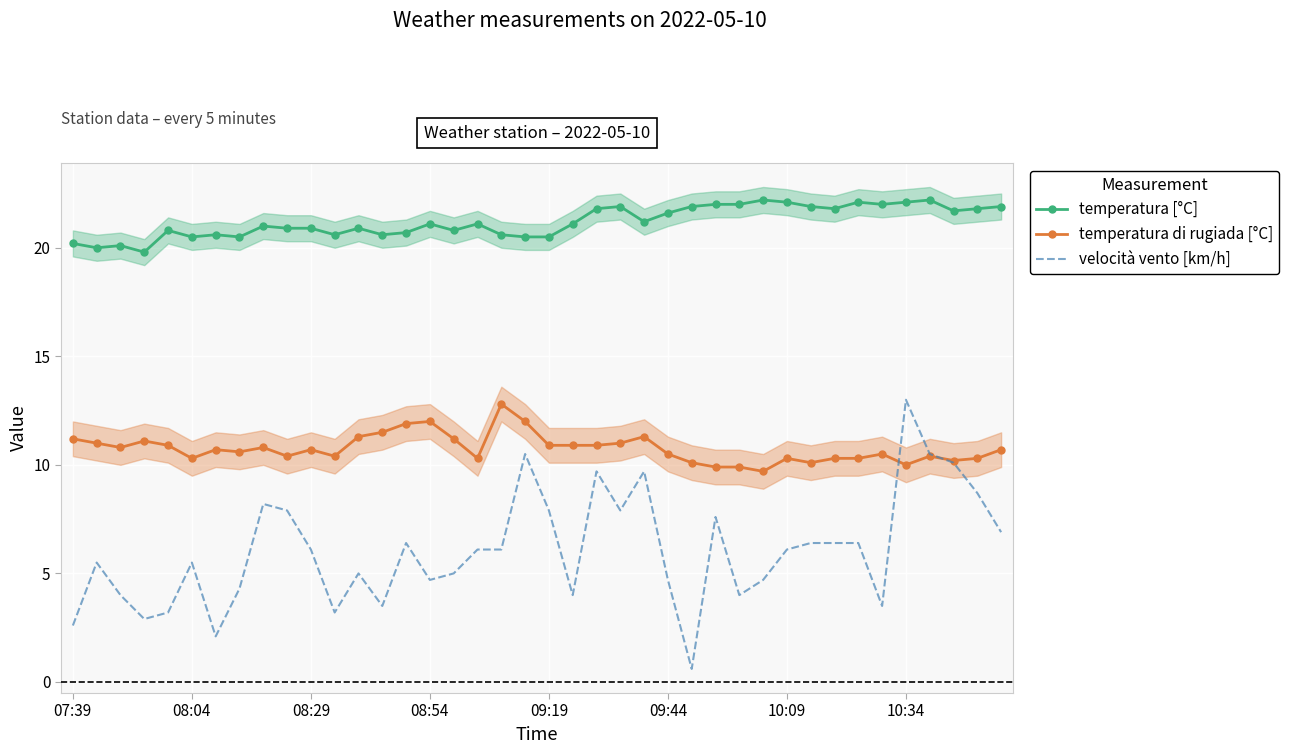

What is the total value across all series at 31?

38.4